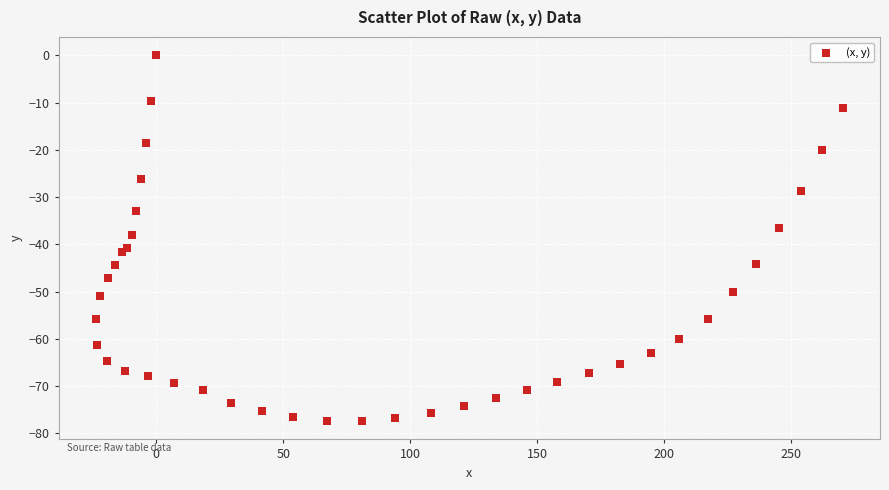

What is the range of Y values (max minus min)?

77.4